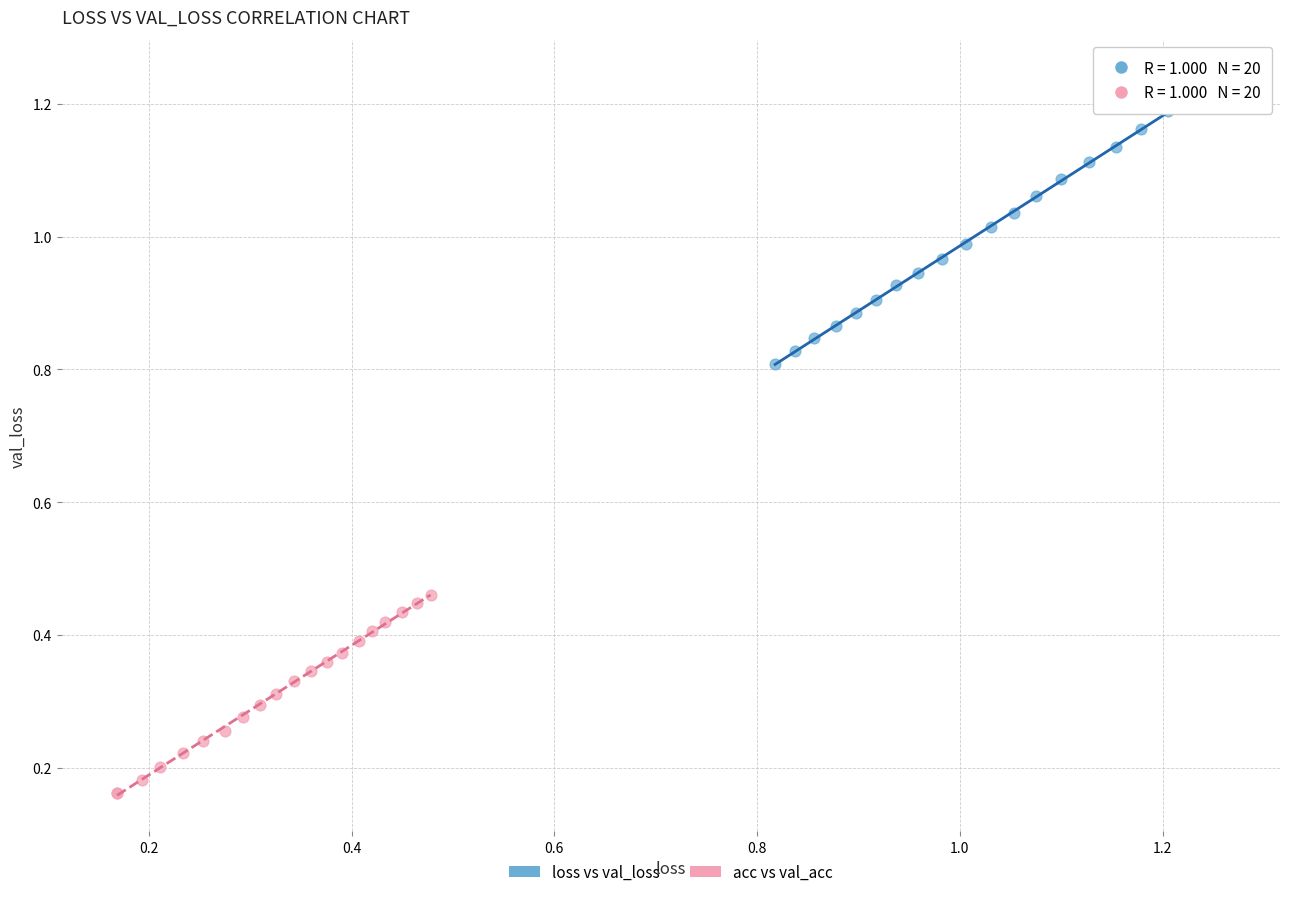

Which series contains the lowest Y value?

acc vs val_acc